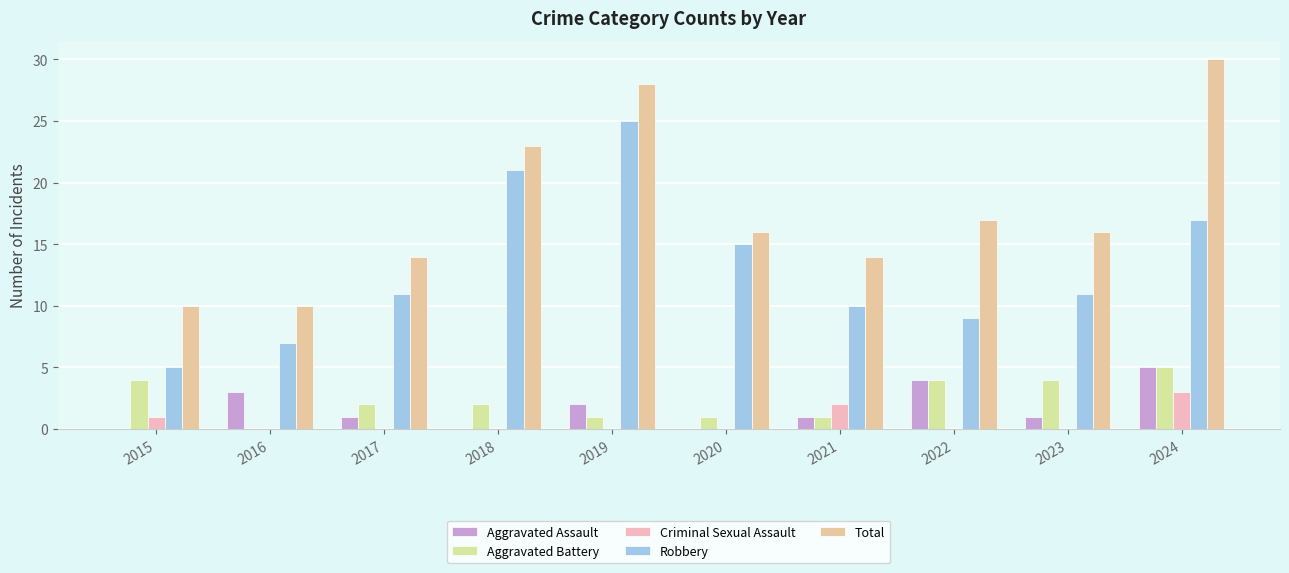

How many data points does each series have?

10